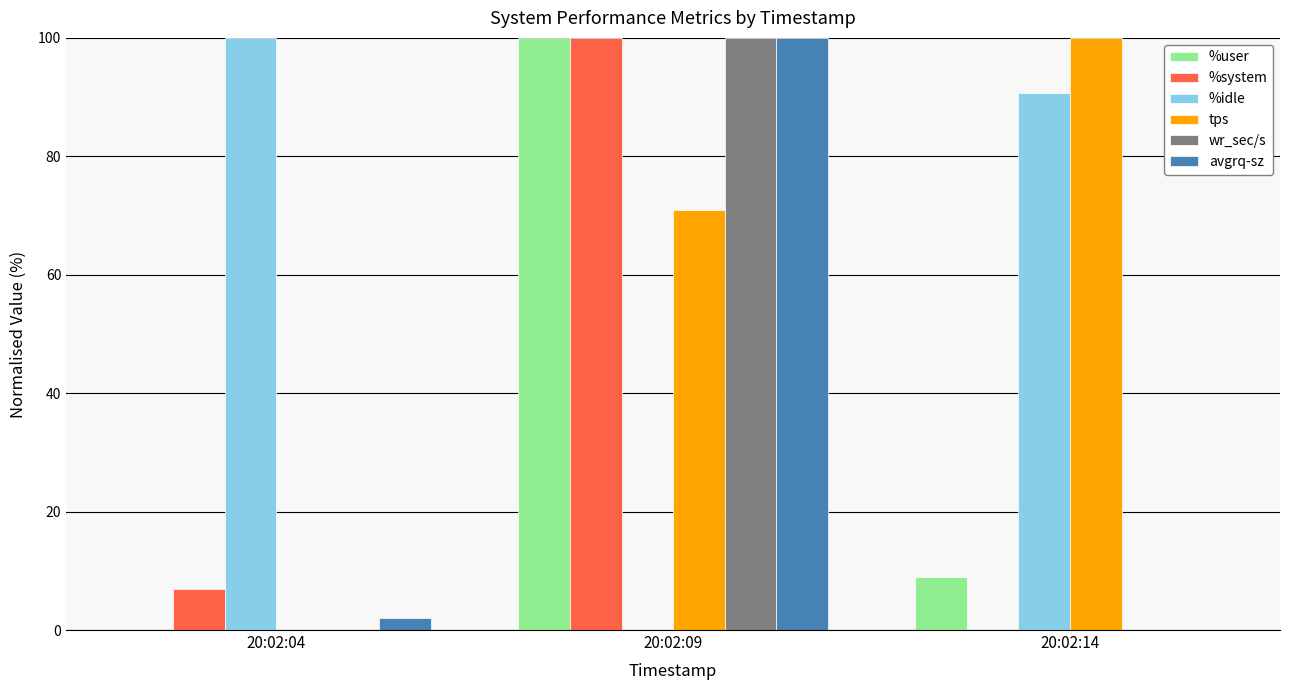

How many categories are shown in the chart?

3